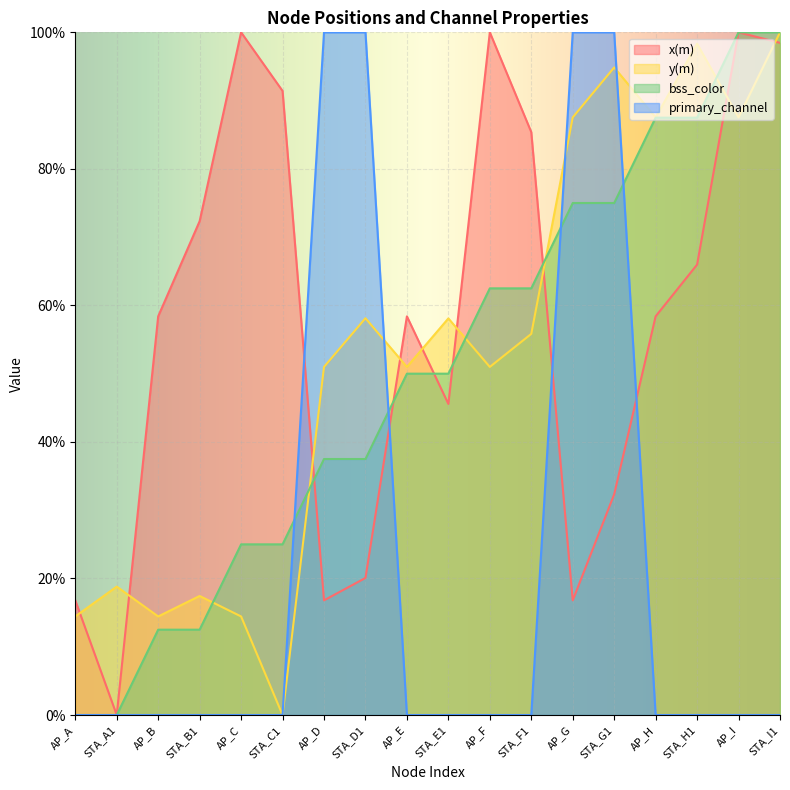

Which series changed the most between AP_C and STA_H1?

y(m)